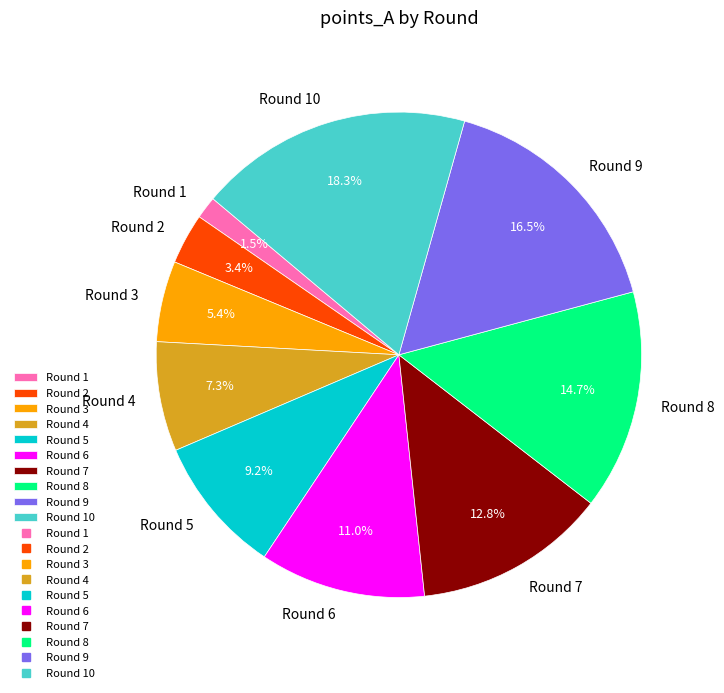

To the nearest percent, what is the difference between the largest and smallest slice percentages?

17%